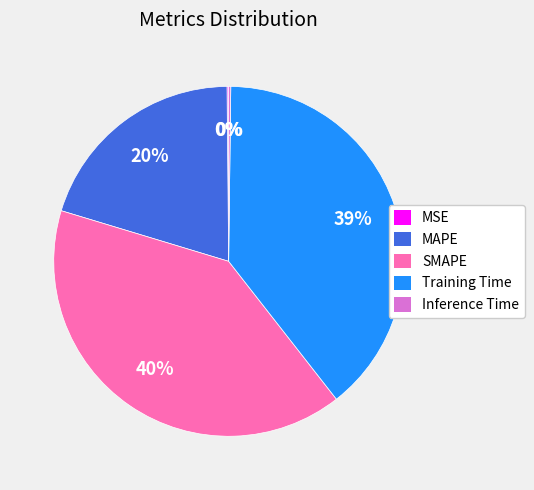

What is the largest slice in the pie chart?

SMAPE